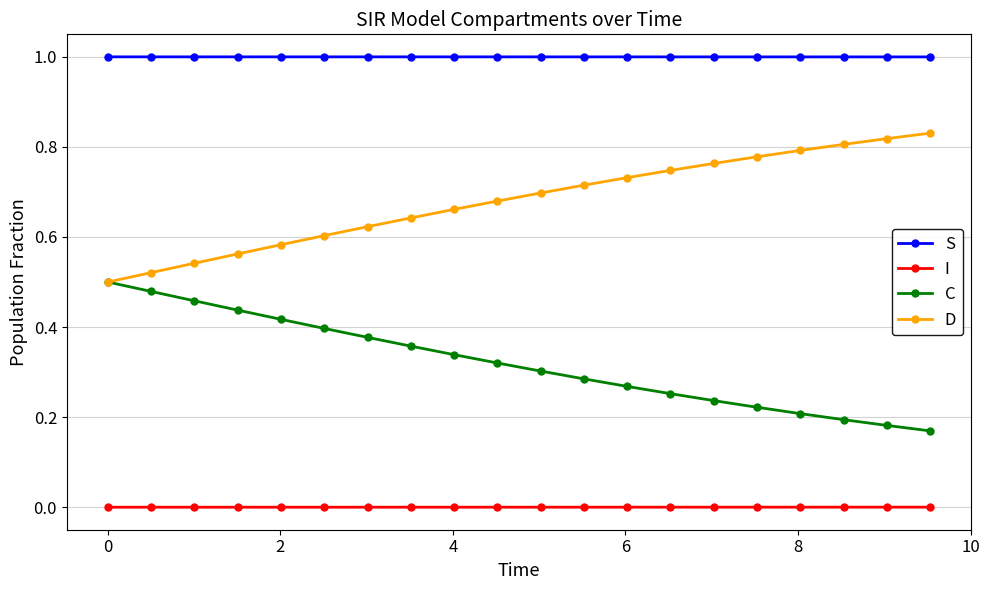

What is the value of the S point at the 15th from the left?

1.0